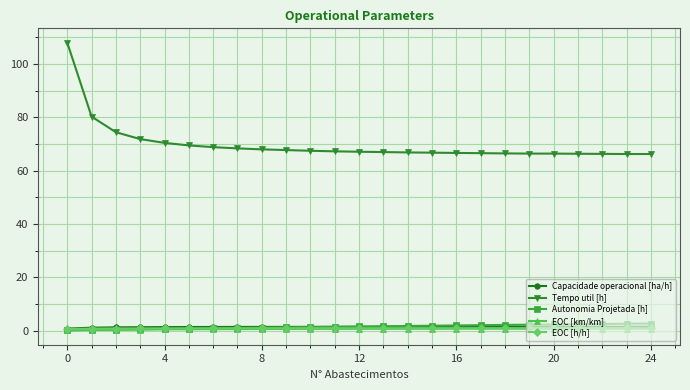

How many categories are shown in the chart?

25